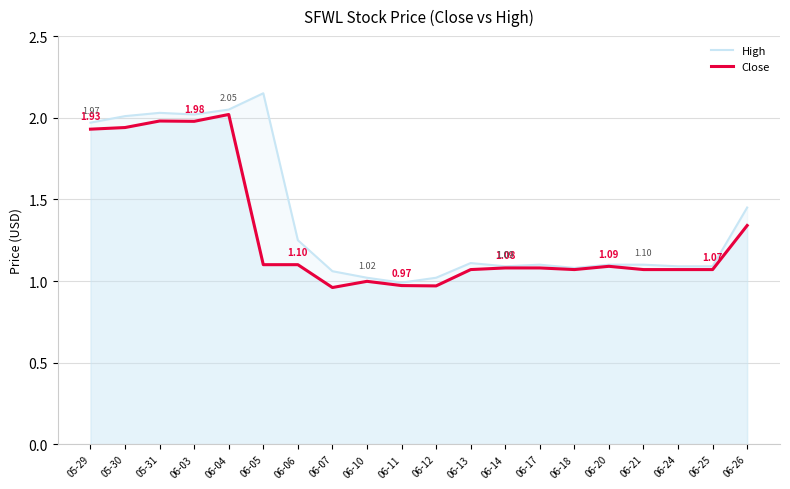

True or false: Close has a value of 0.2 at 06-18.

False